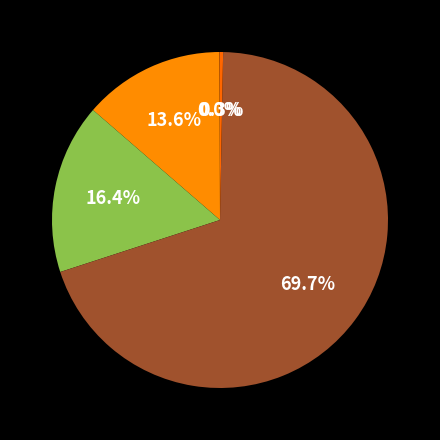

Which slice is the largest?

Training Time